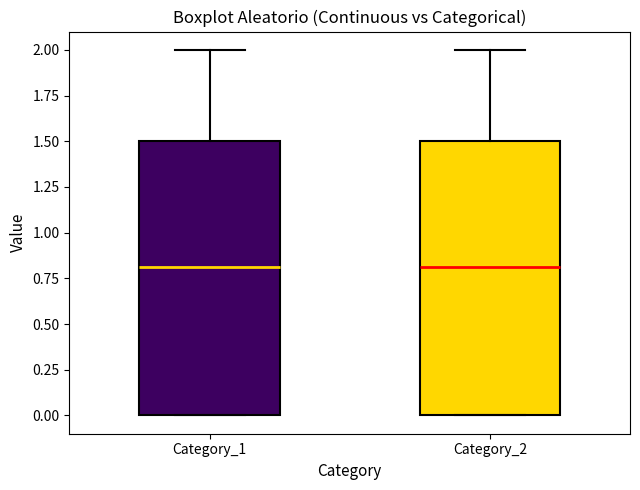

Reading left to right, read every box against the y-axis: the position of its median line, the range the box covers, and the ends of its whiskers. The values are not printed on the chart, so give them approximately, as read against the axis.

Category_1: median 0.8, box 0.0 to 1.5, whiskers 0.0 to 2.0
Category_2: median 0.8, box 0.0 to 1.5, whiskers 0.0 to 2.0